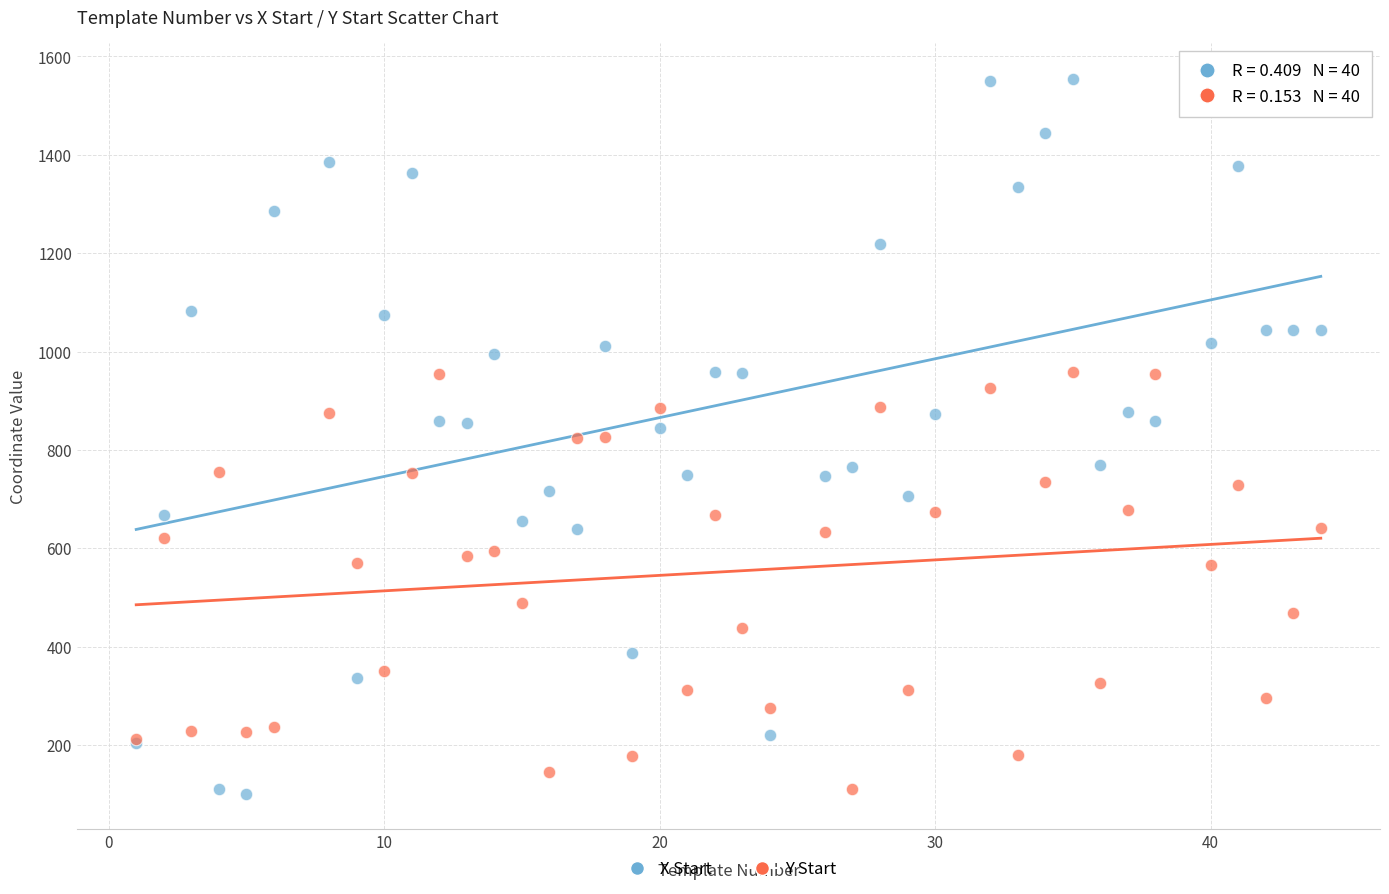

What is the X range (max minus min) for the scatter plot?

43